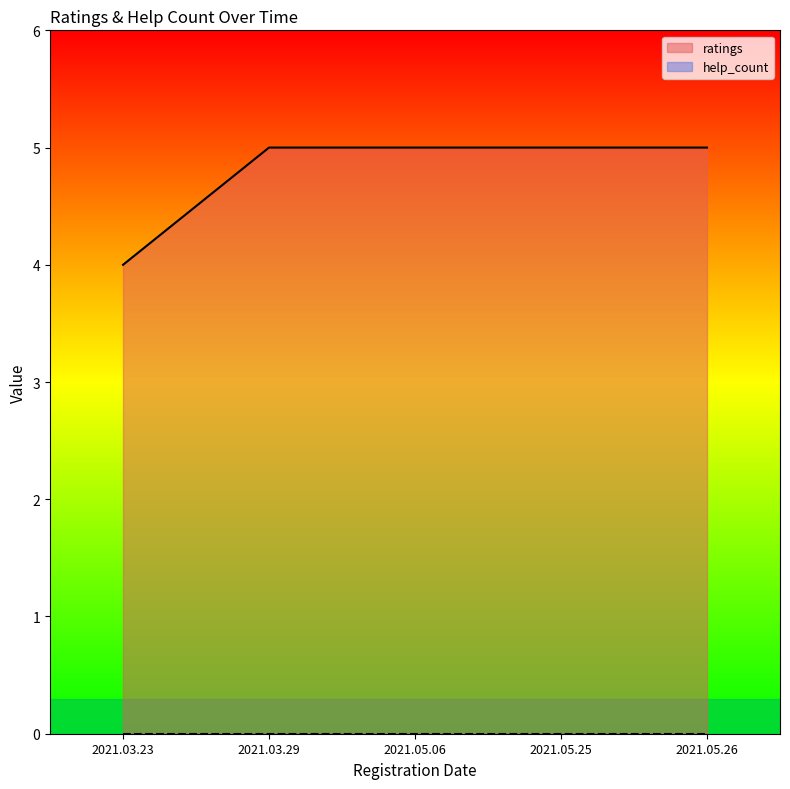

List the labels in order of value, smallest first.

2021.03.23, 2021.03.29, 2021.05.06, 2021.05.25, 2021.05.26